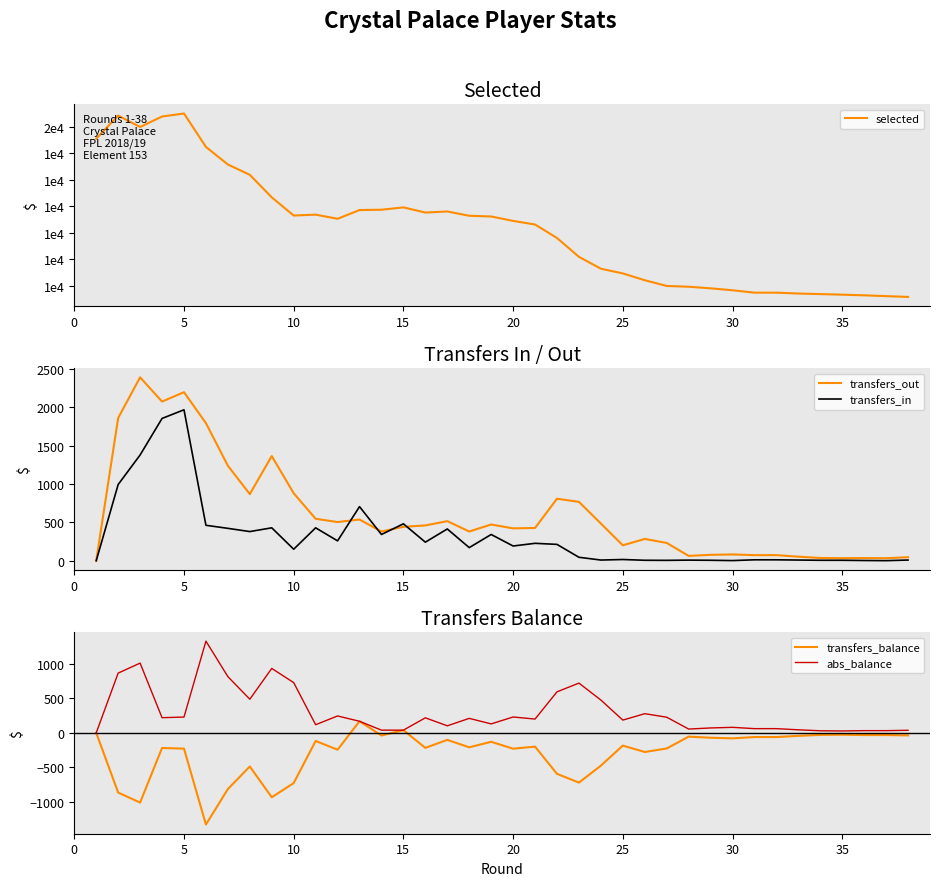

What is the sum of all abs_balance values?

11339